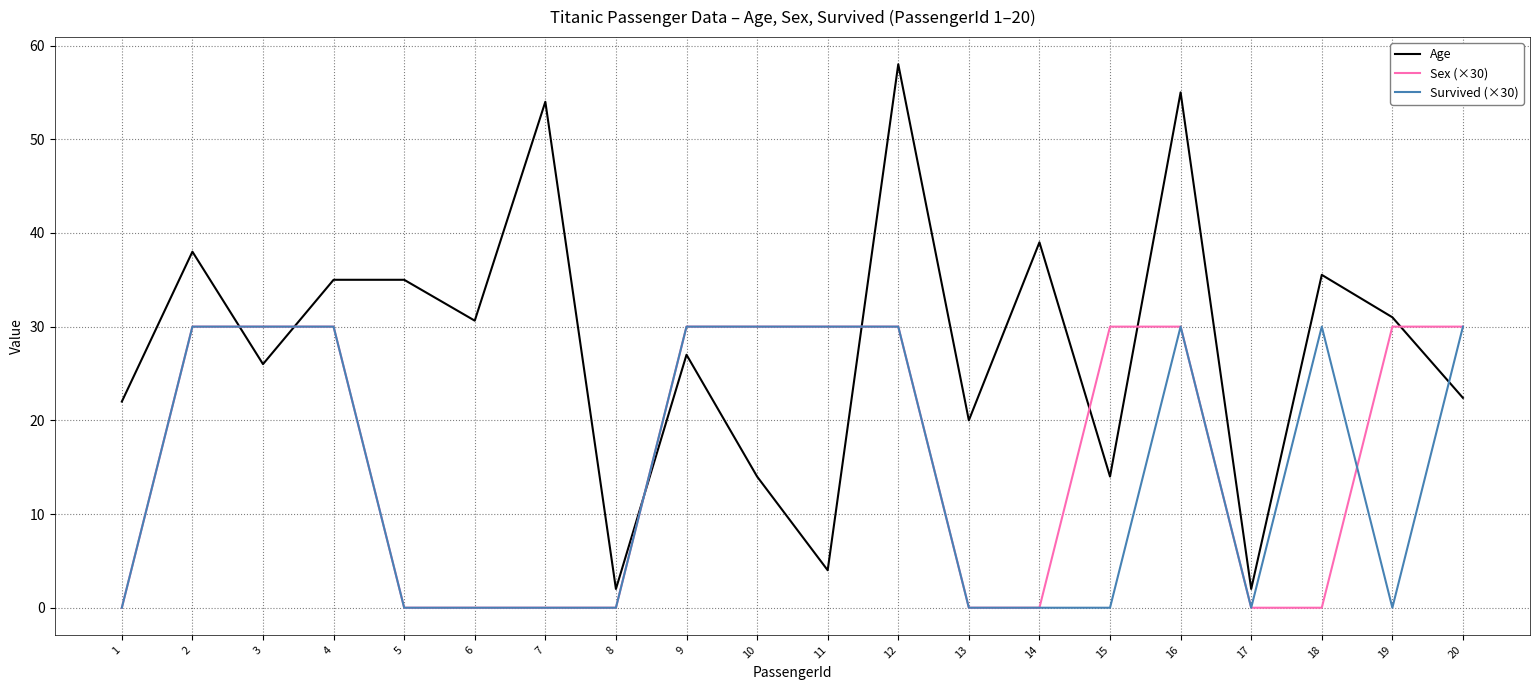

How many lines are shown in the chart?

3